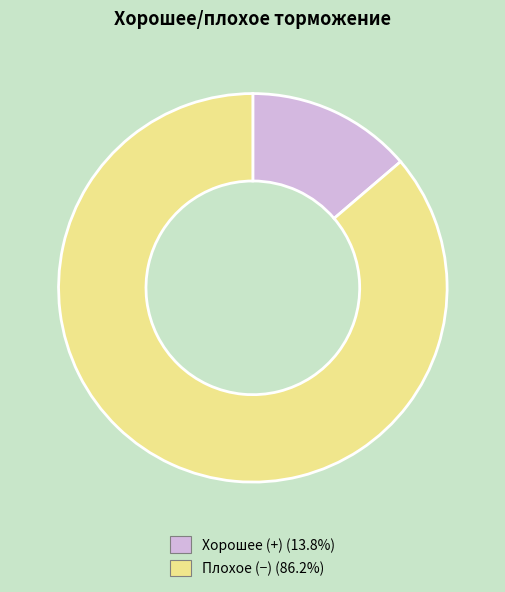

Is there any slice that represents more than half of the pie?

Yes